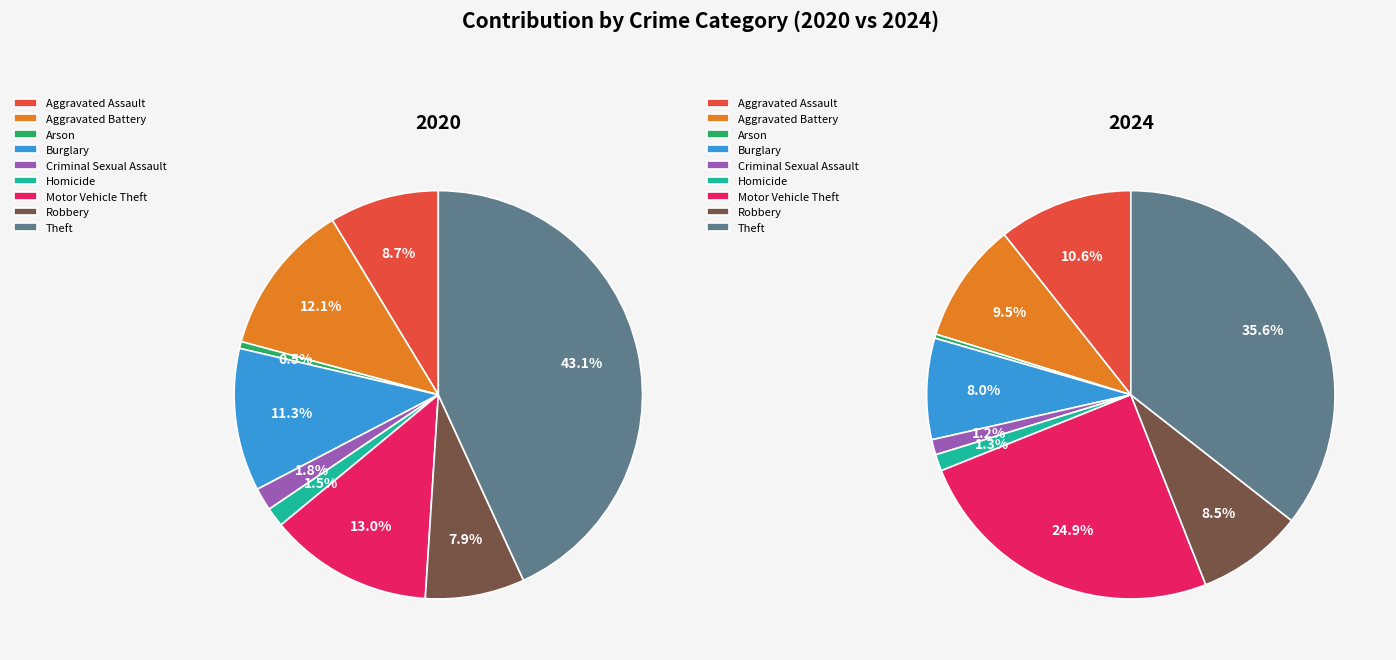

Which series has the largest range (max minus min)?

2020